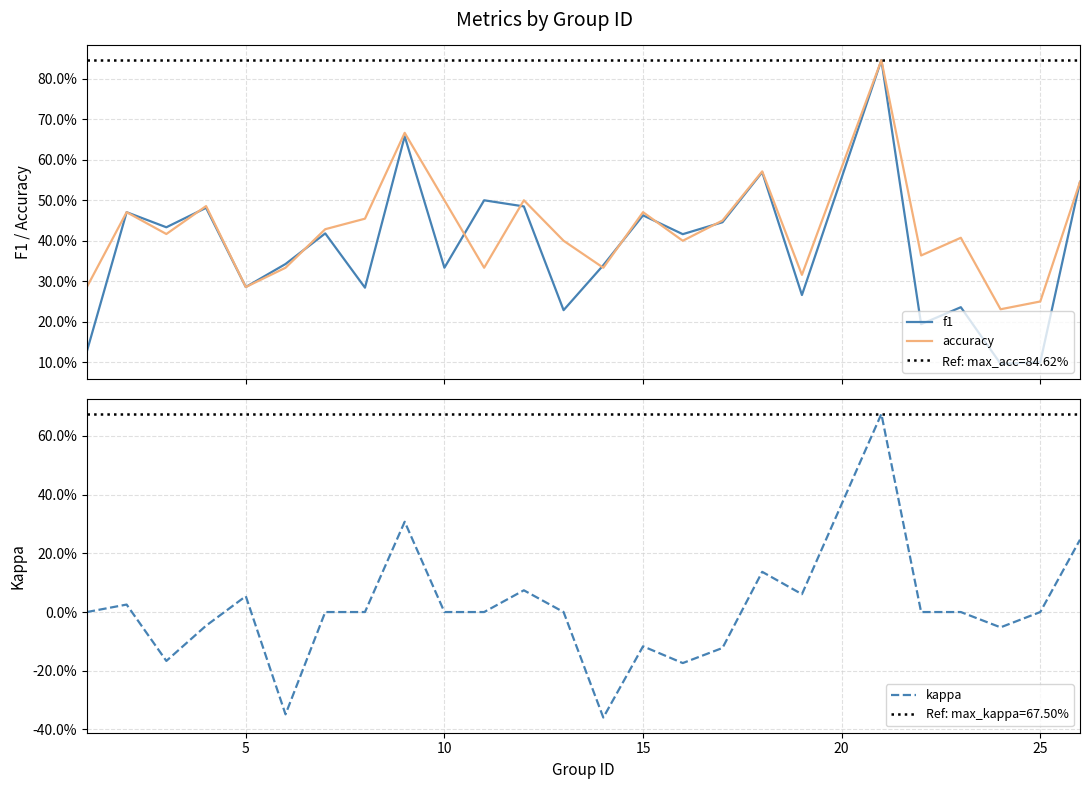

What are all the series names shown in the legend?

f1, accuracy, kappa